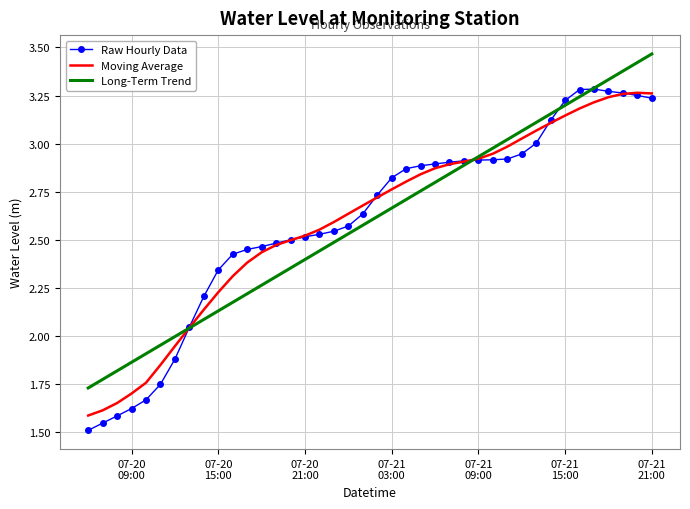

Which series has the largest range (max minus min)?

Raw Hourly Data